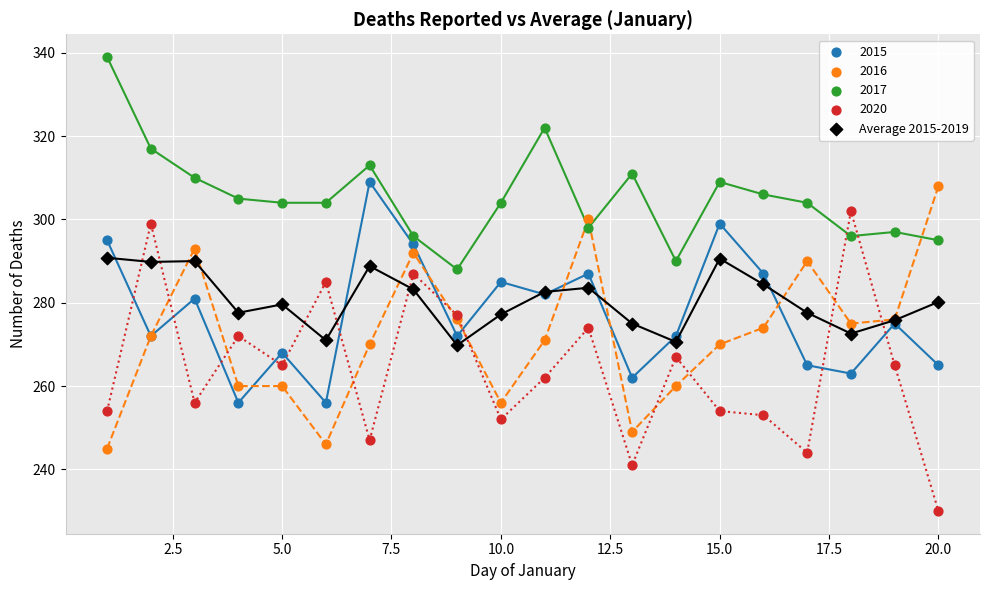

What is the X range (max minus min) for the scatter plot?

19.0